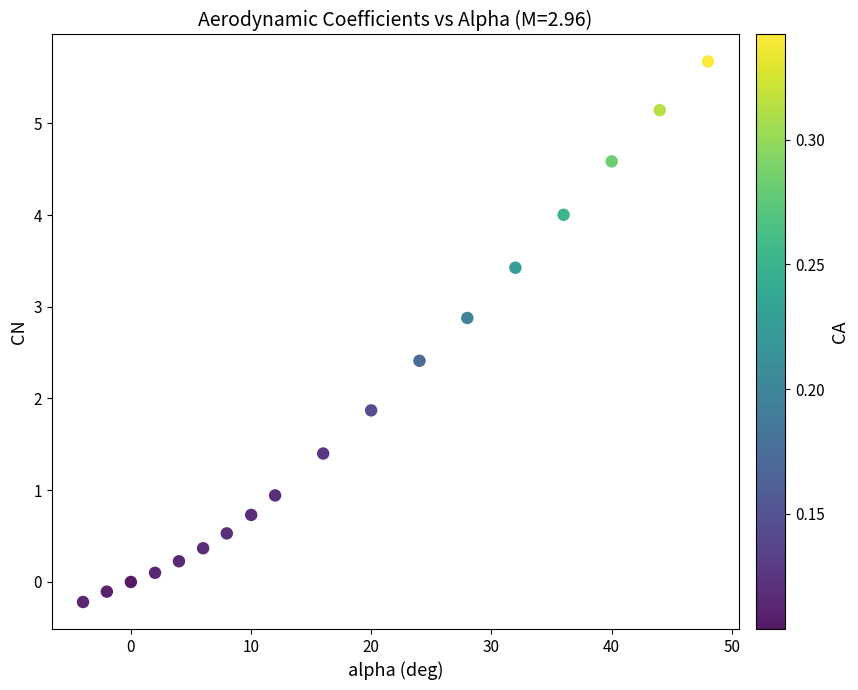

What Y value in the scatter plot is closest to 2?

1.9